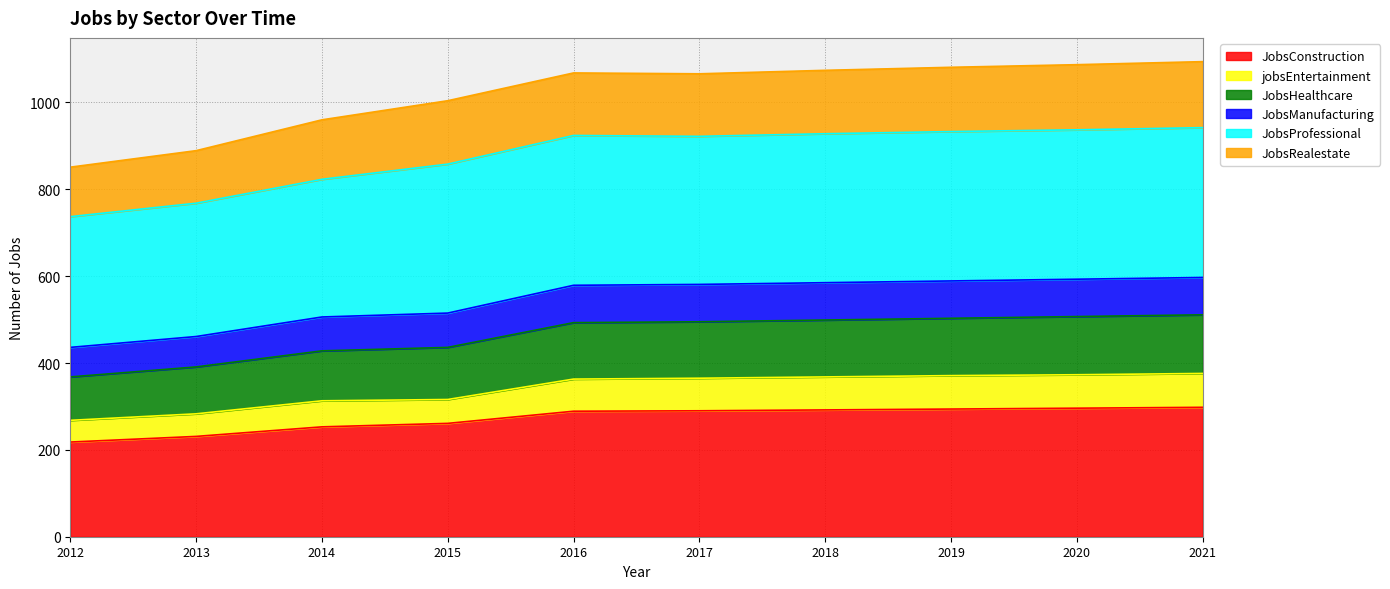

Between 2020 and 2012, which is larger?

2020